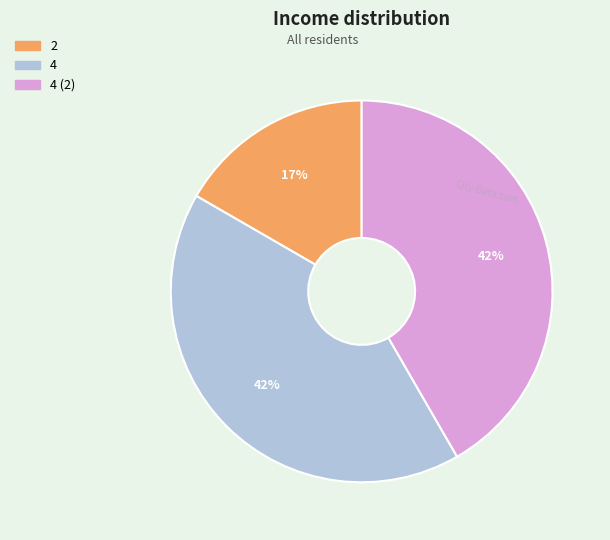

Does any single category account for the majority?

No